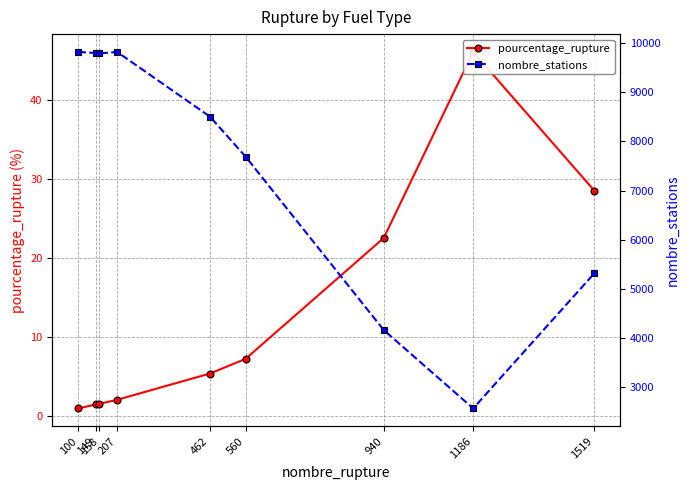

List the labels in order of pourcentage_rupture value, largest first.

1186, 1519, 940, 560, 462, 207, 158, 149, 100